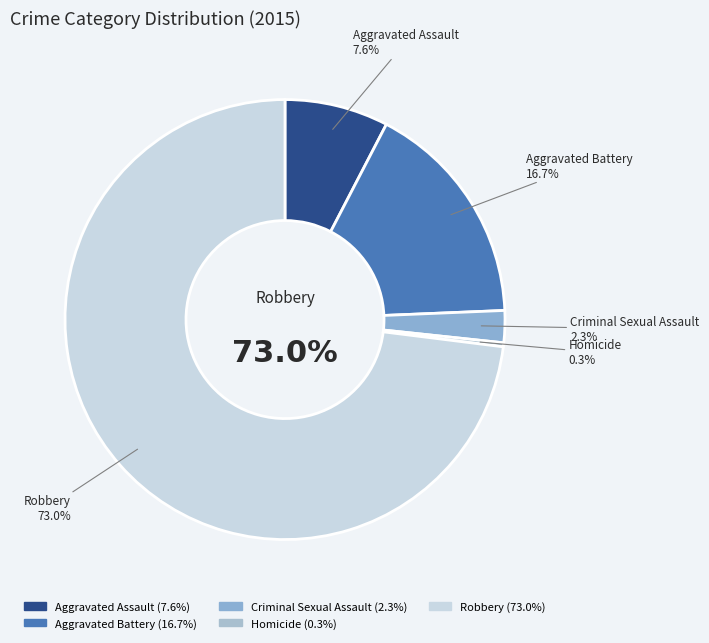

To the nearest percent, what is the average slice percentage?

20%